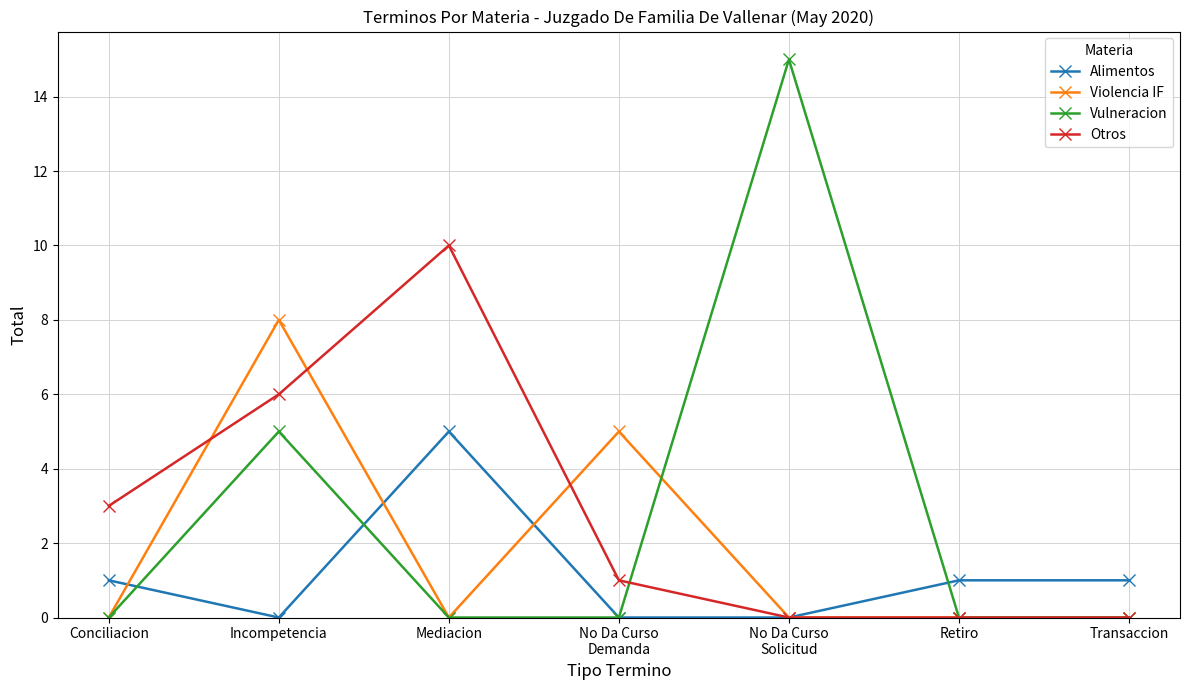

Is it true that Otros equals 4 at Conciliacion?

False